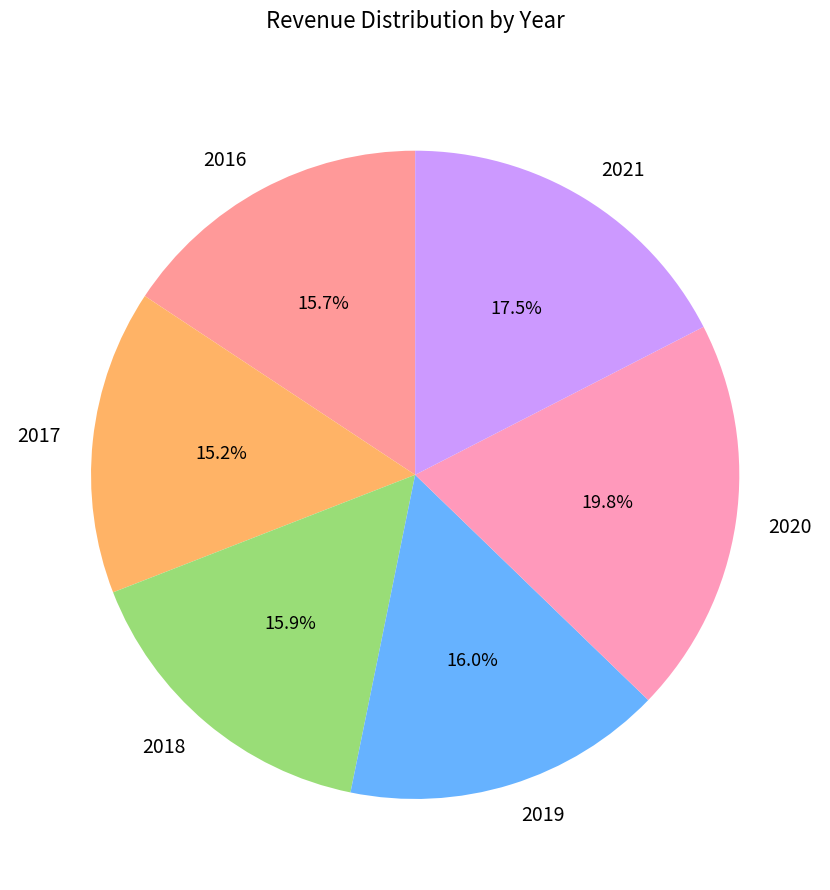

The 2020 slice represents 25% of the pie. True or false?

False